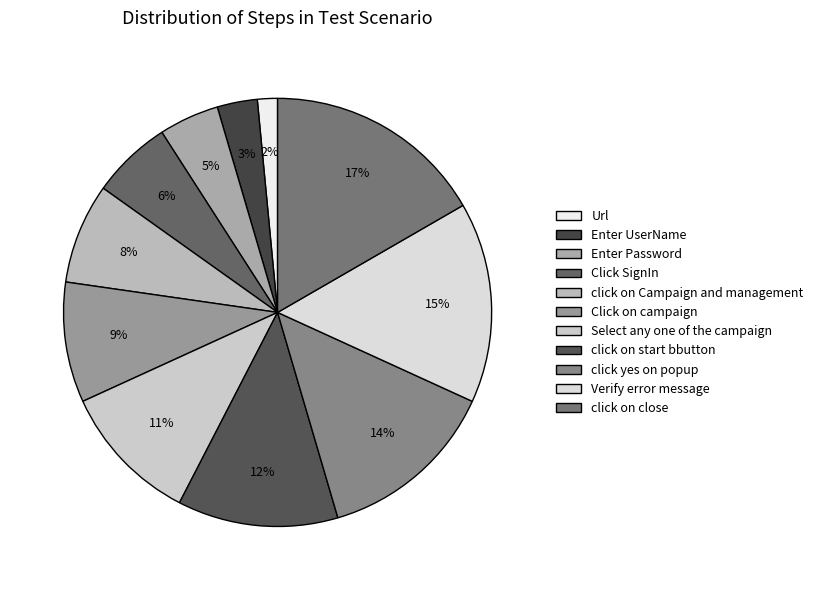

To the nearest percent, what is the difference between the Url and Click SignIn slice percentages?

5%